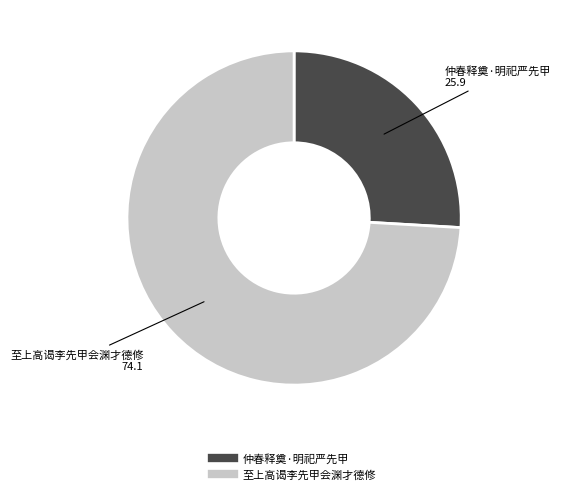

Is the sum of 仲春释奠·明祀严先甲 and 至上高谒李先甲会渊才德修 greater than half?

Yes